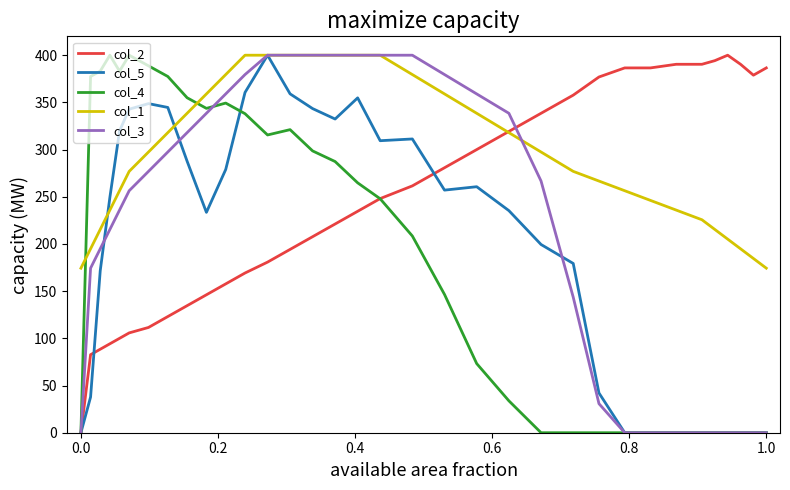

What is the highest value of the col_1 series?

400.0